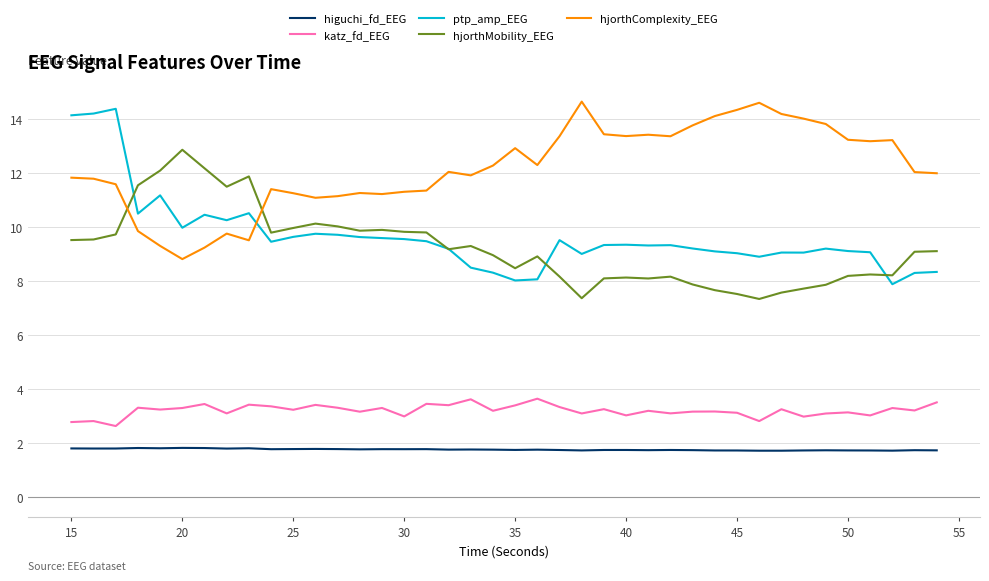

Which series has the largest total across all categories?

hjorthComplexity_EEG